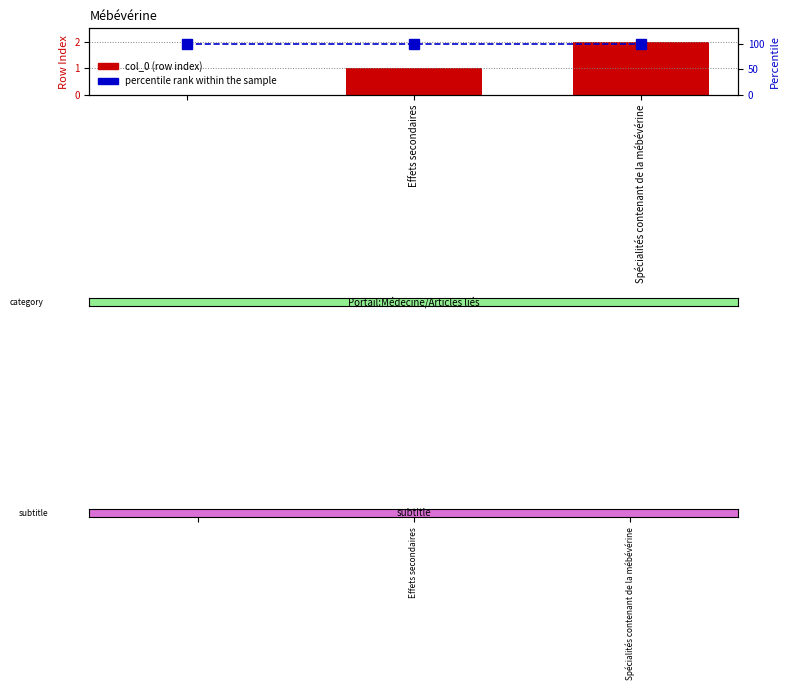

The value of col_0 (row index) at Effets secondaires is 1. True or false?

False